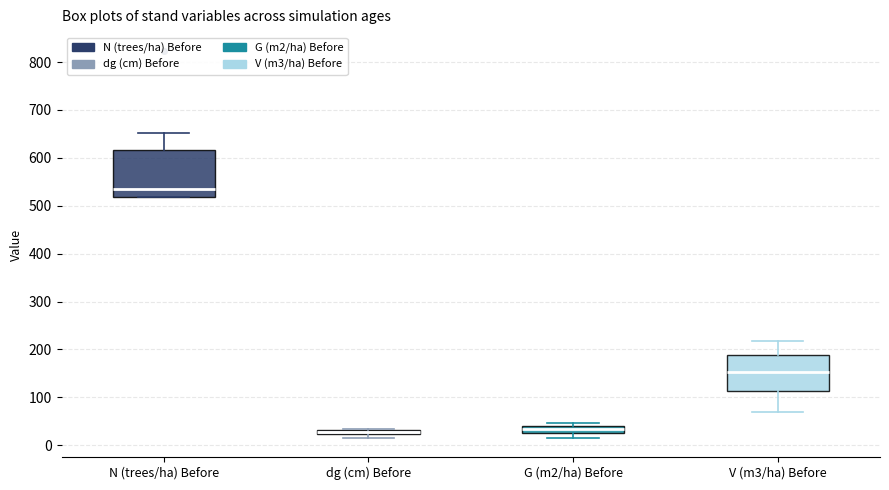

Where is the upper edge of the box for G (m2/ha) Before on the y-axis? The values are not printed on the chart, so give them approximately, as read against the axis.

40